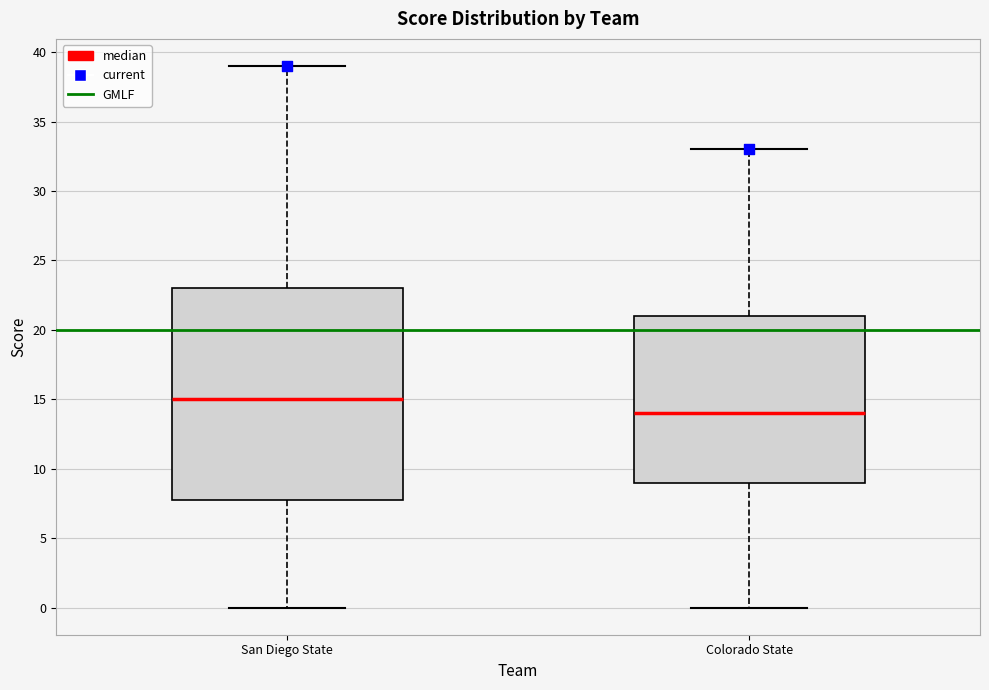

Which box's median line is the lowest?

Colorado State